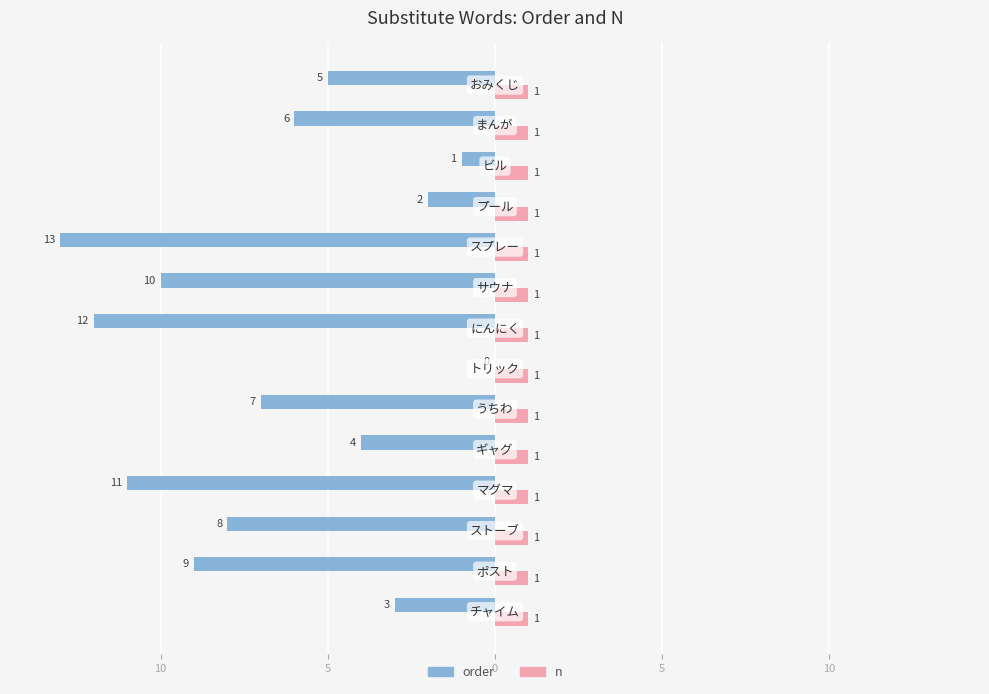

What are all the series names shown in the legend?

order, n